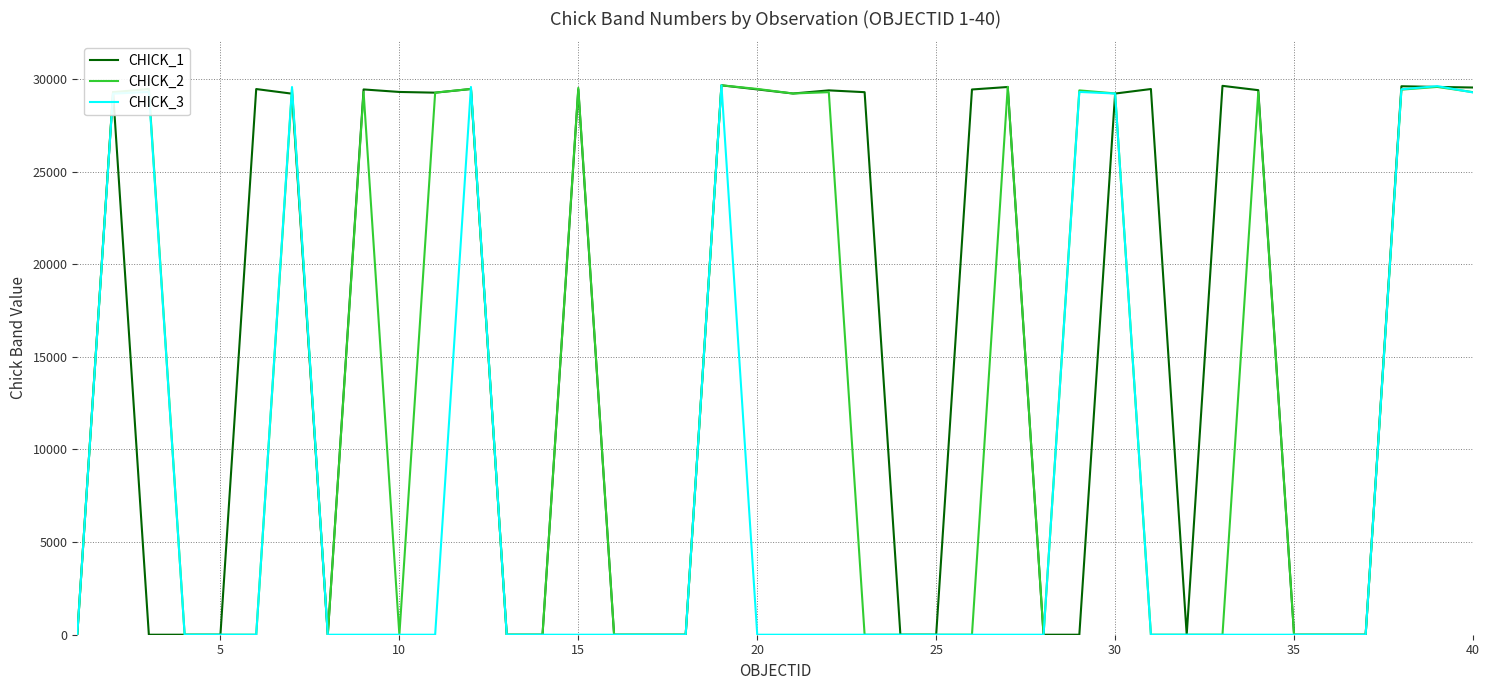

Rank the series by their average value, from lowest to highest.

CHICK_3, CHICK_2, CHICK_1